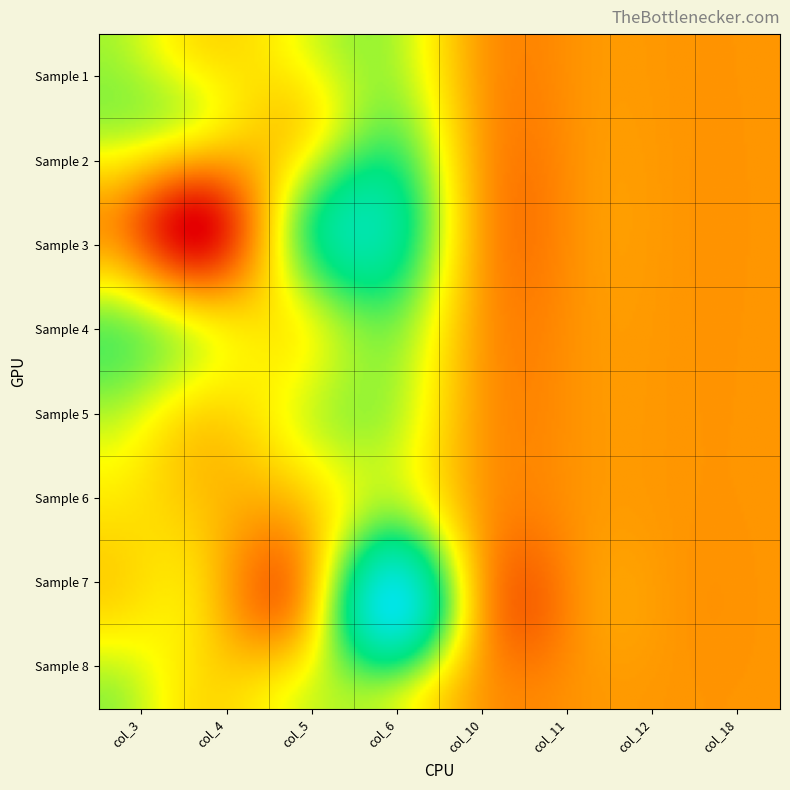

How many Row 5 values are between 0 and 20?

7